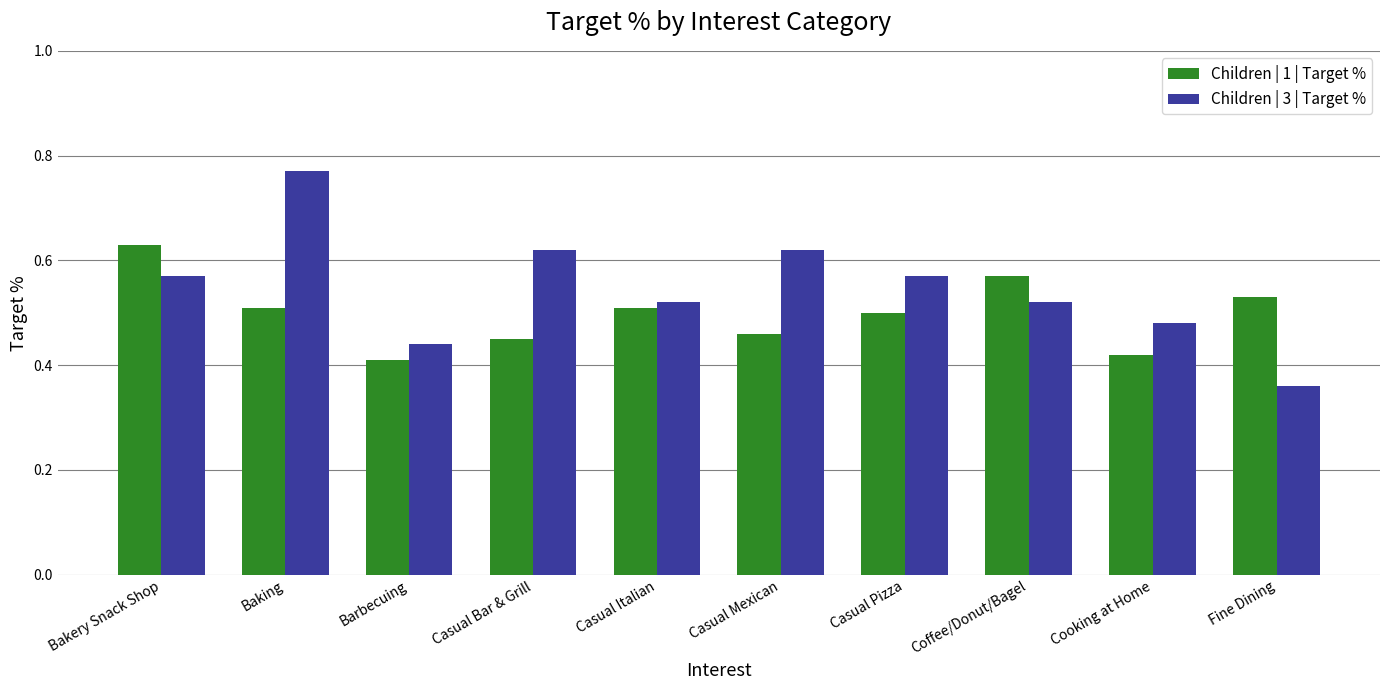

Between Barbecuing and Casual Pizza, which series saw the biggest shift?

Children | 3 | Target %